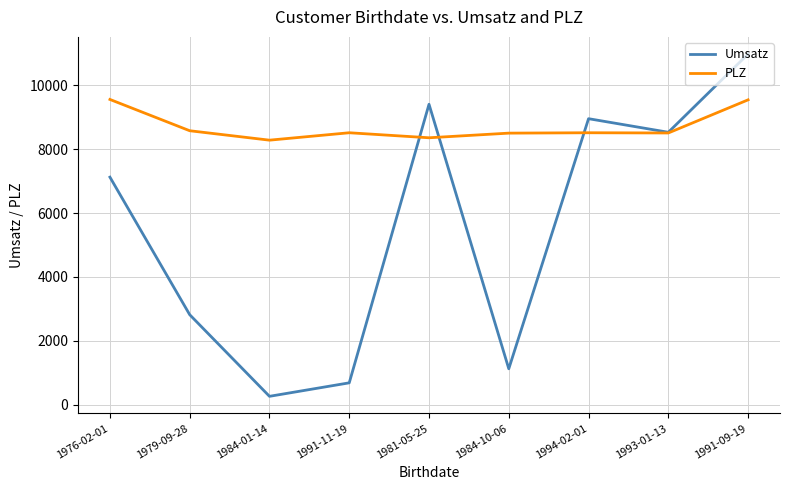

At which category does the chart reach its peak across all series?

1991-09-19